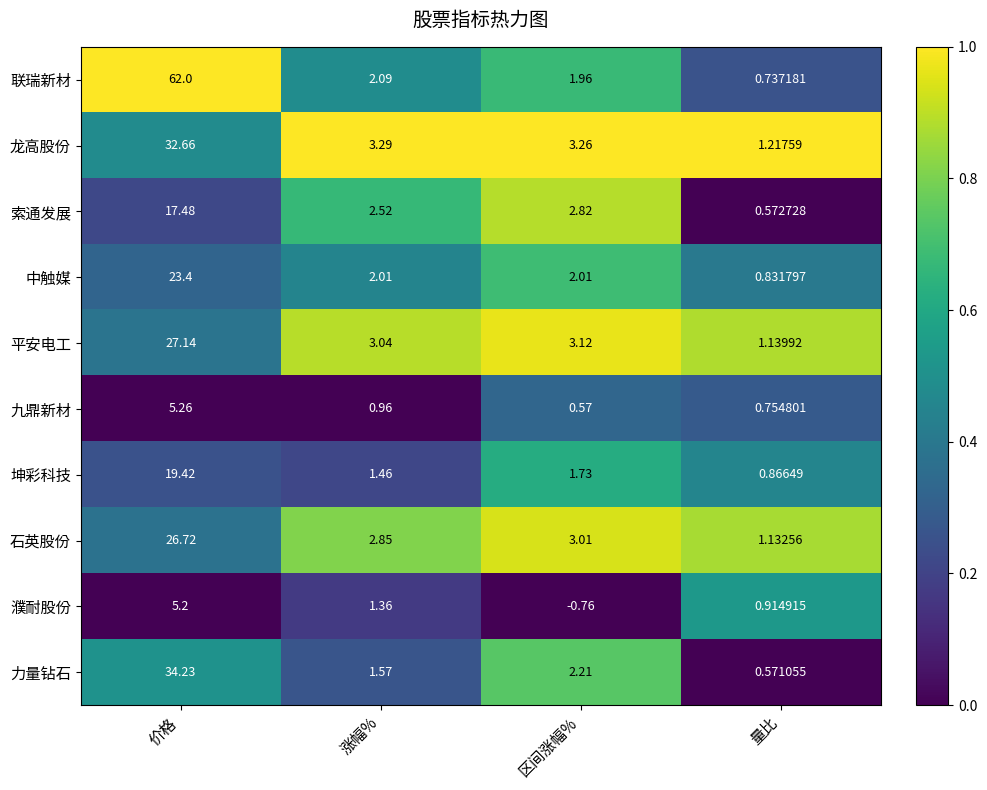

Which category has the lowest value across all series?

区间涨幅%